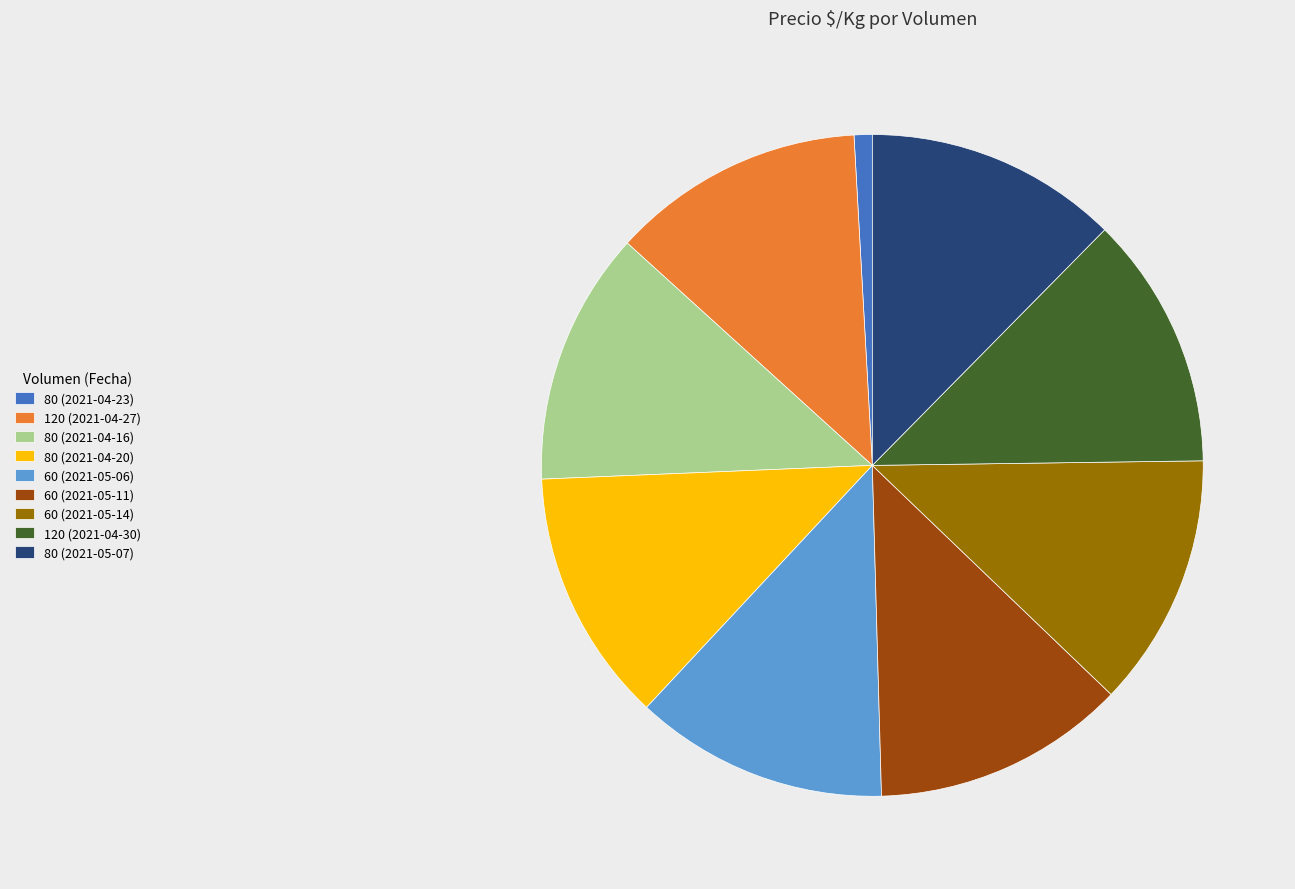

Is it true that 60 (2021-05-11) is 12% of the pie?

True